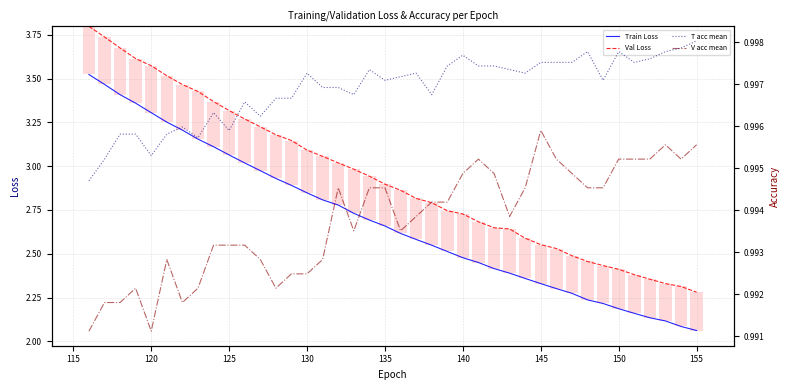

True or false: Val Loss and Train Loss intersect in this chart.

False